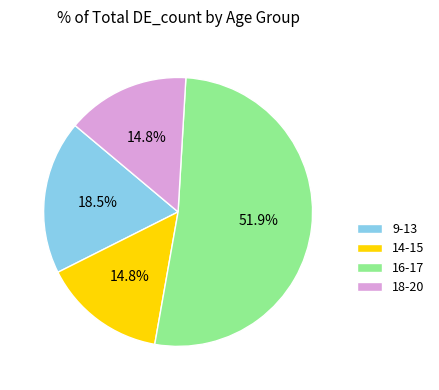

Approximately how many times larger is the value at 18-20 compared to 16-17?

0.3